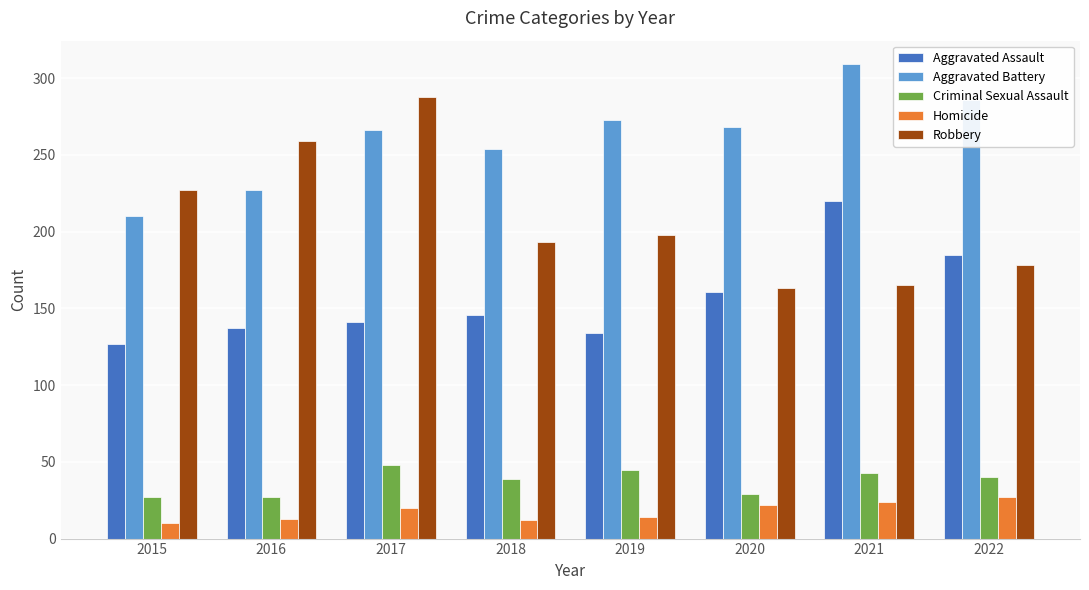

The value of Robbery at 2020 is 163. True or false?

True